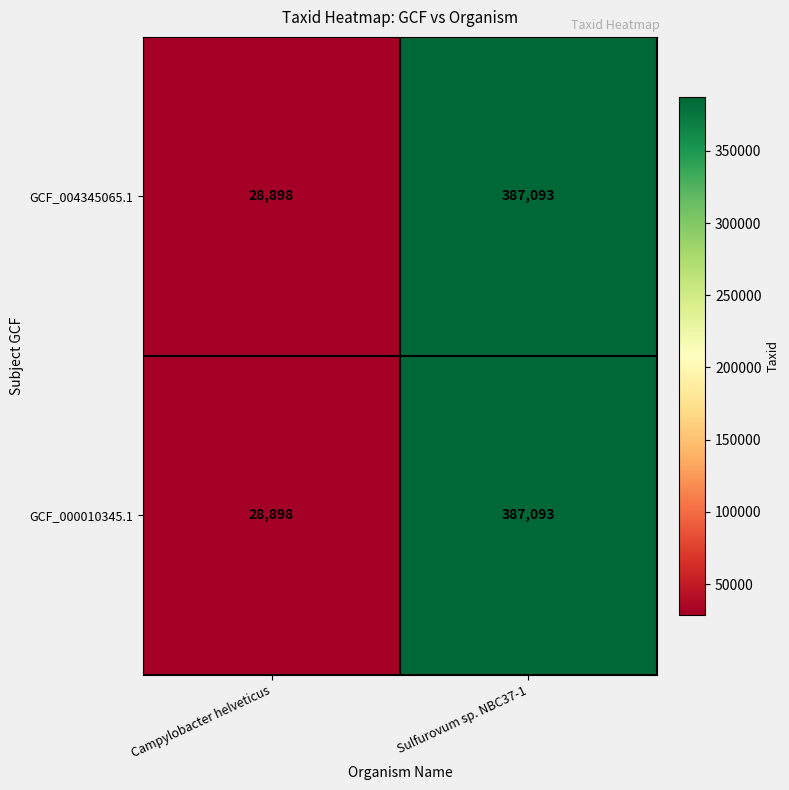

What is the average value of the GCF_004345065.1 series?

207996